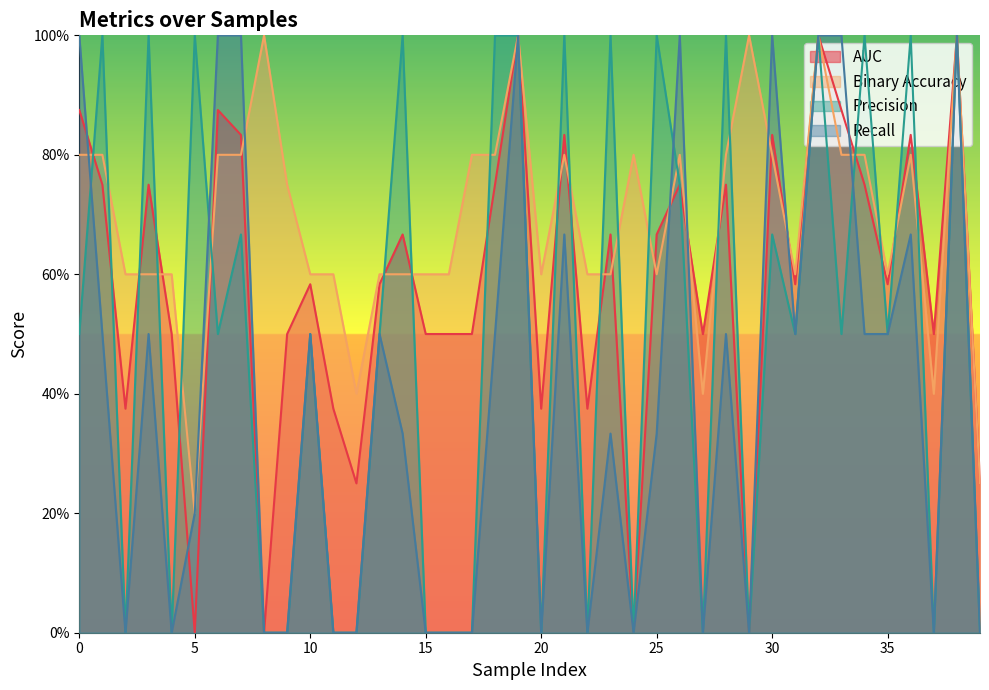

Rank the categories by binaryaccuracy value from lowest to highest.

5, 39, 12, 27, 37, 2, 3, 4, 10, 11, 13, 14, 15, 16, 20, 22, 23, 25, 31, 35, 9, 0, 1, 6, 7, 17, 18, 21, 24, 26, 28, 30, 33, 34, 36, 8, 19, 29, 32, 38